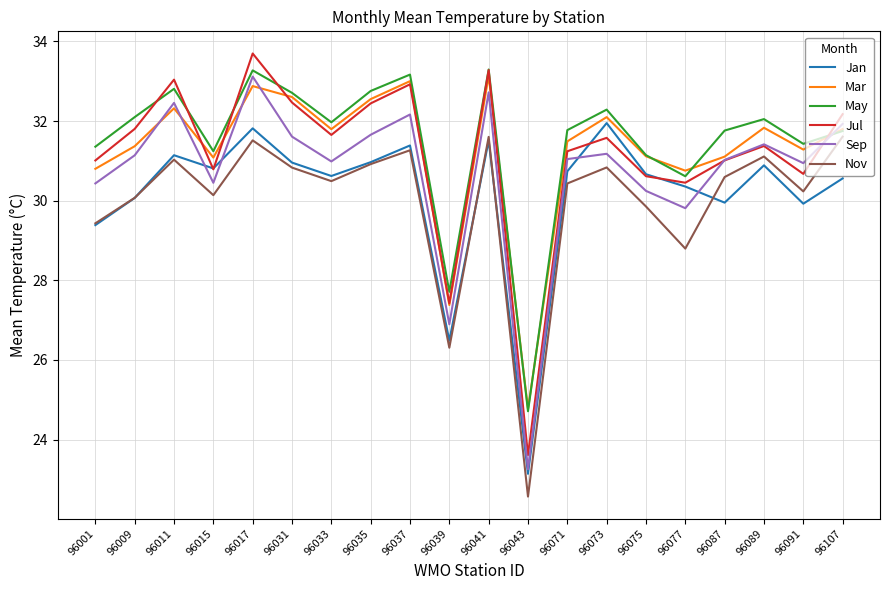

What is the greatest value displayed?

33.7